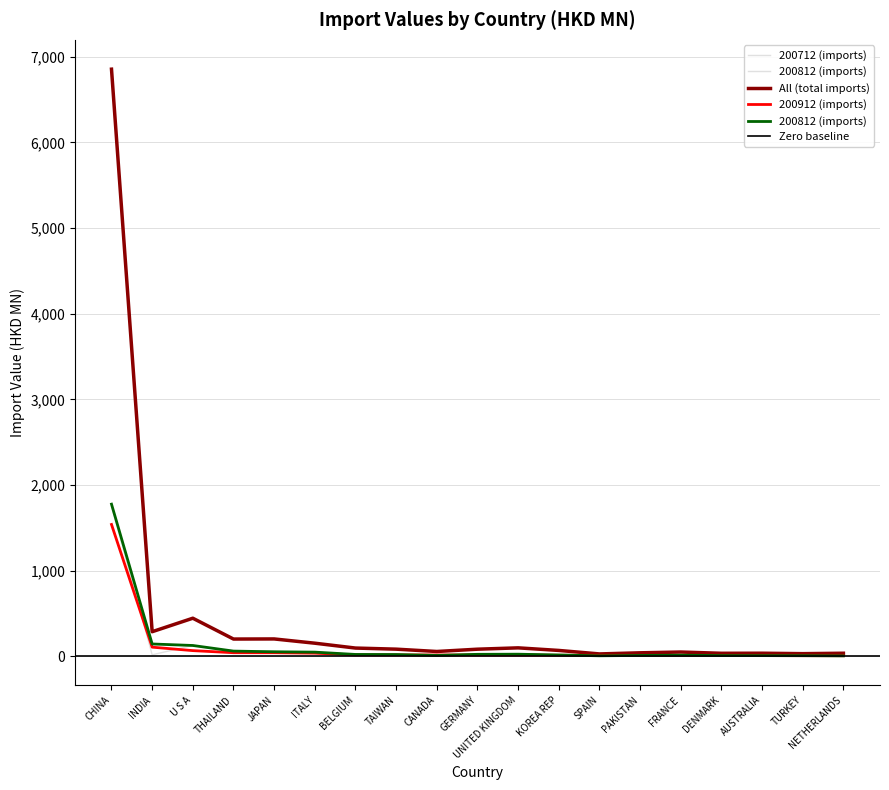

Where does the All (total imports) series first go above 83?

CHINA